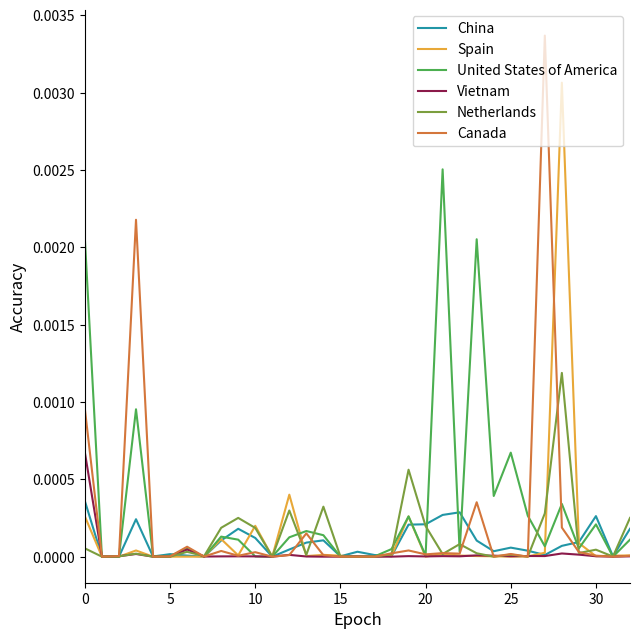

True or false: United States of America and Netherlands cross at least once.

True